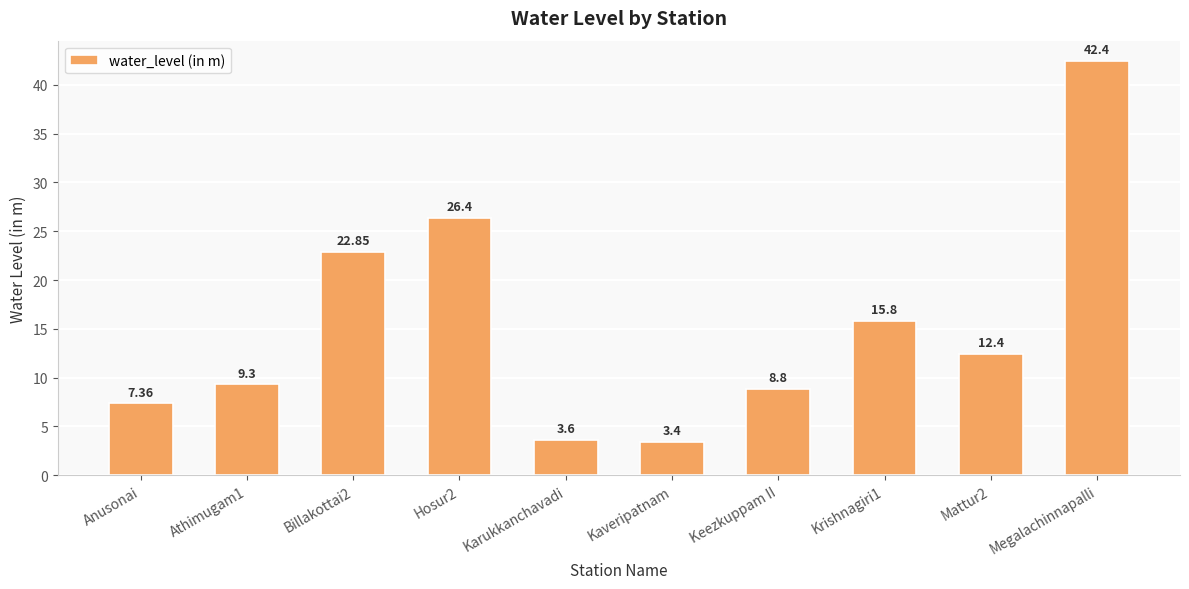

What is the ratio of the value at Karukkanchavadi to the value at Kaveripatnam?

1.1